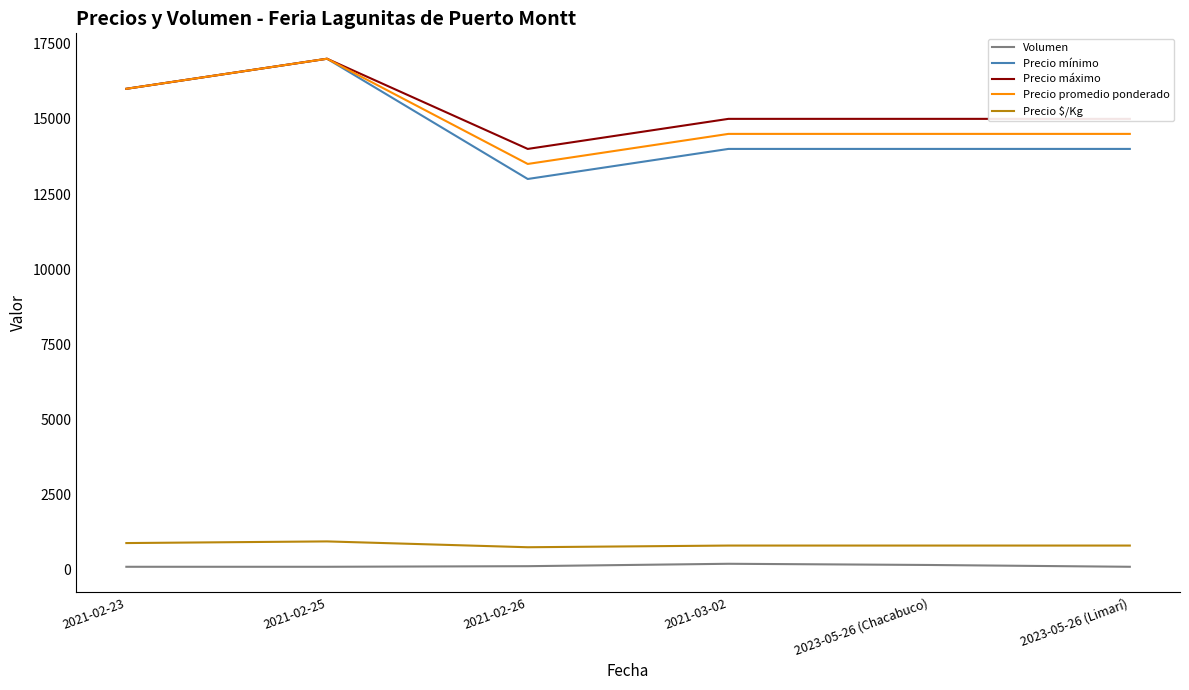

What is the difference between the highest and lowest values at 2023-05-26 (Limarí)?

14900